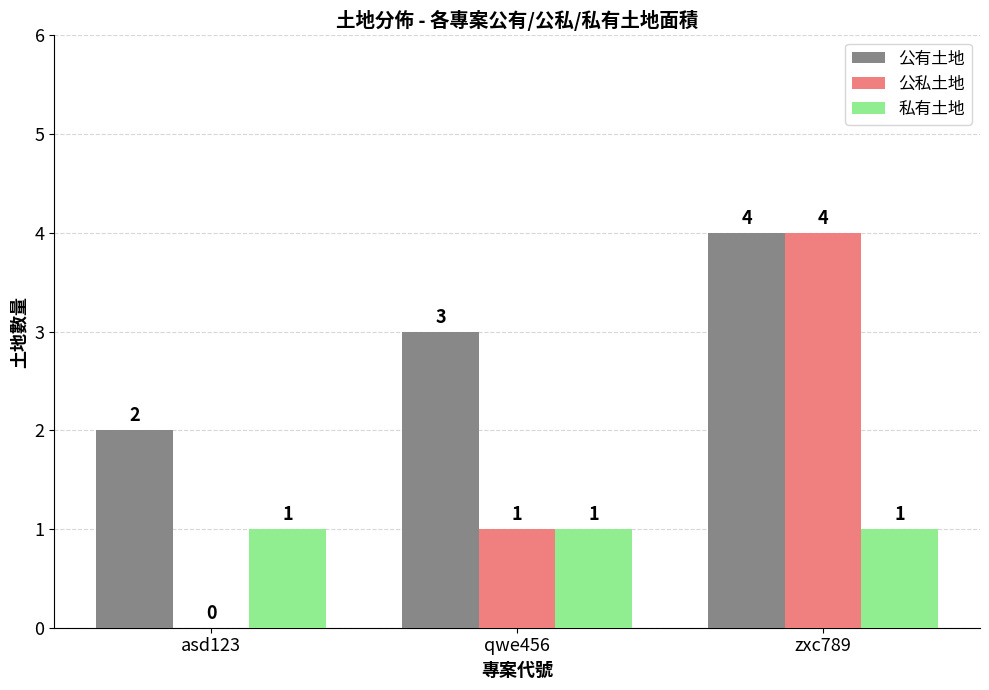

Reading left to right, what are all the values shown in this chart?

公有土地: asd123=2	qwe456=3	zxc789=4
公私土地: asd123=0	qwe456=1	zxc789=4
私有土地: asd123=1	qwe456=1	zxc789=1